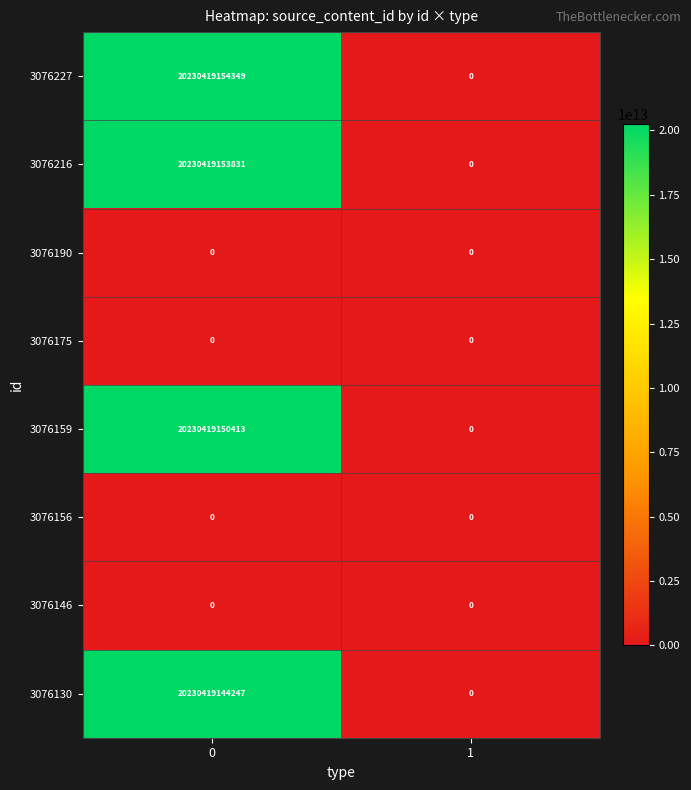

The value of 3076159 at 0 is 35237668858708. True or false?

False